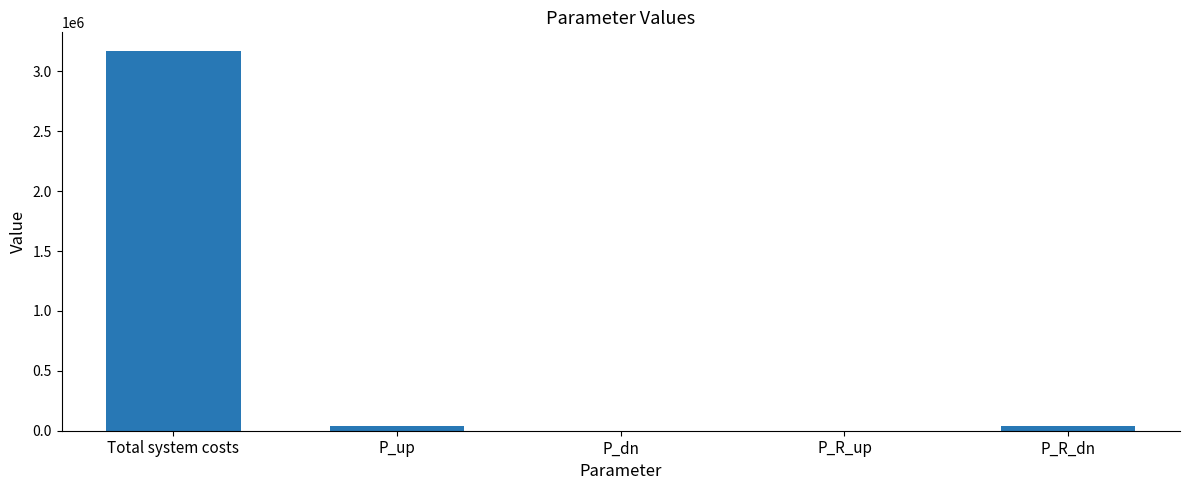

At which category does the chart reach its peak across all series?

Total system costs